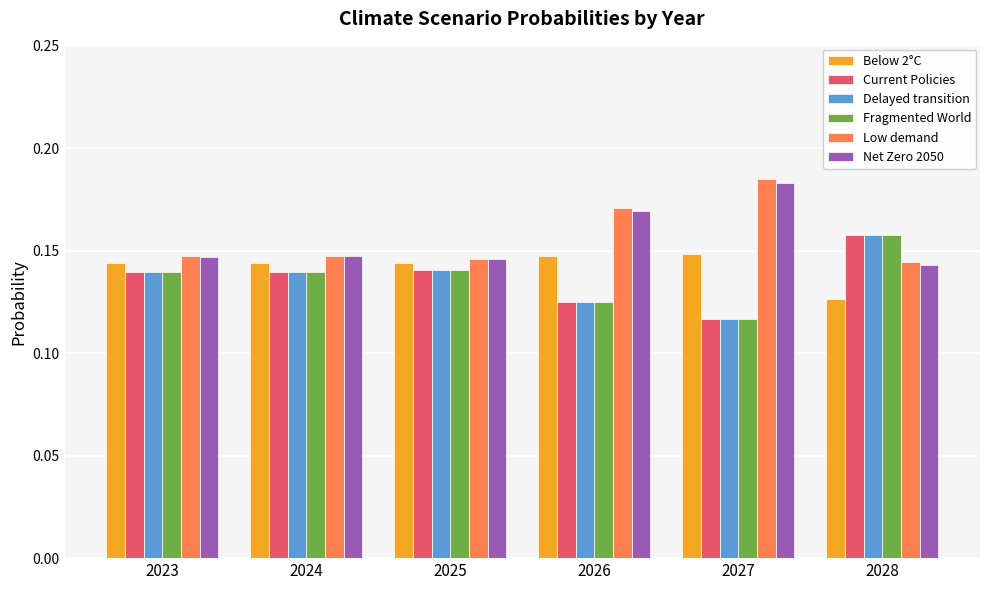

What is the sum of all Fragmented World values?

0.8